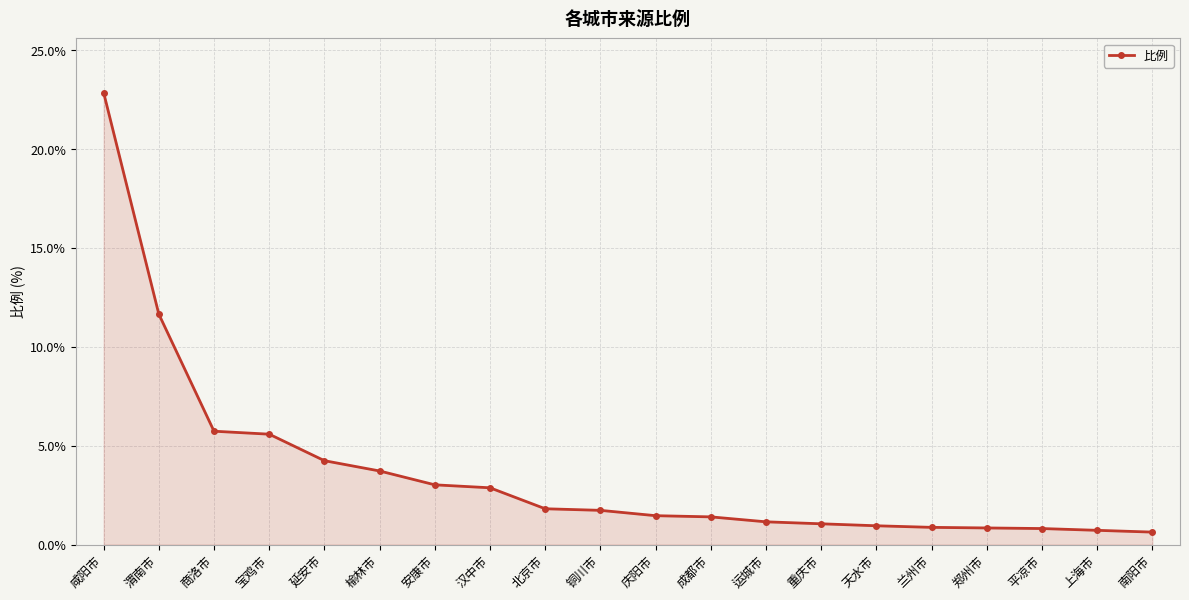

What is the sum of the values at 安康市 and 汉中市?

5.9